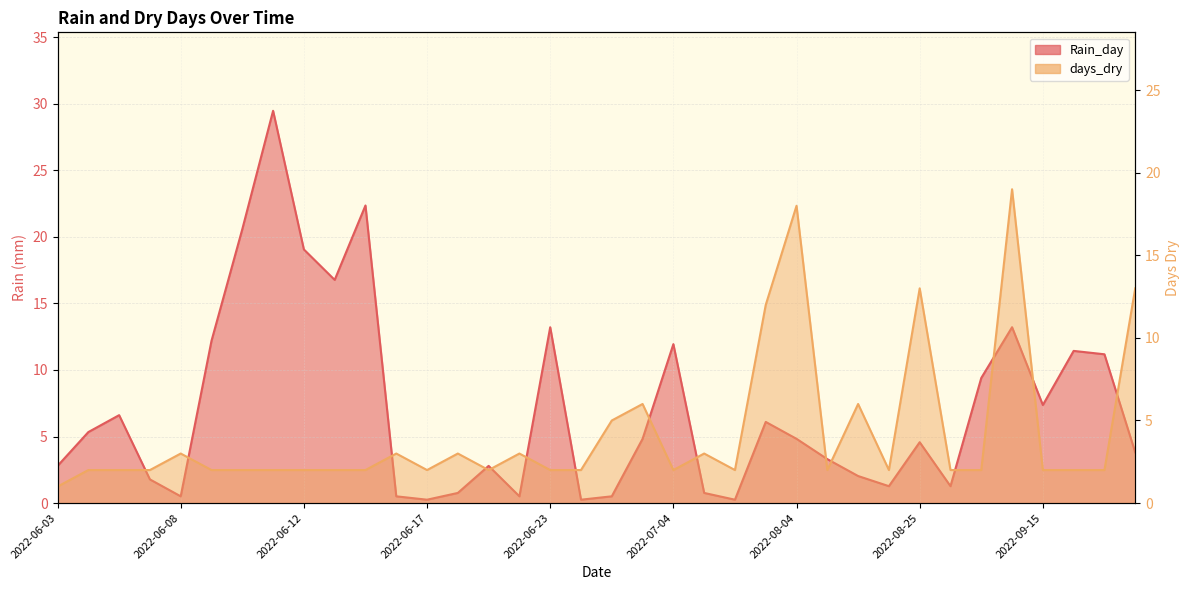

How many intersections are there between Rain_day and days_dry?

15